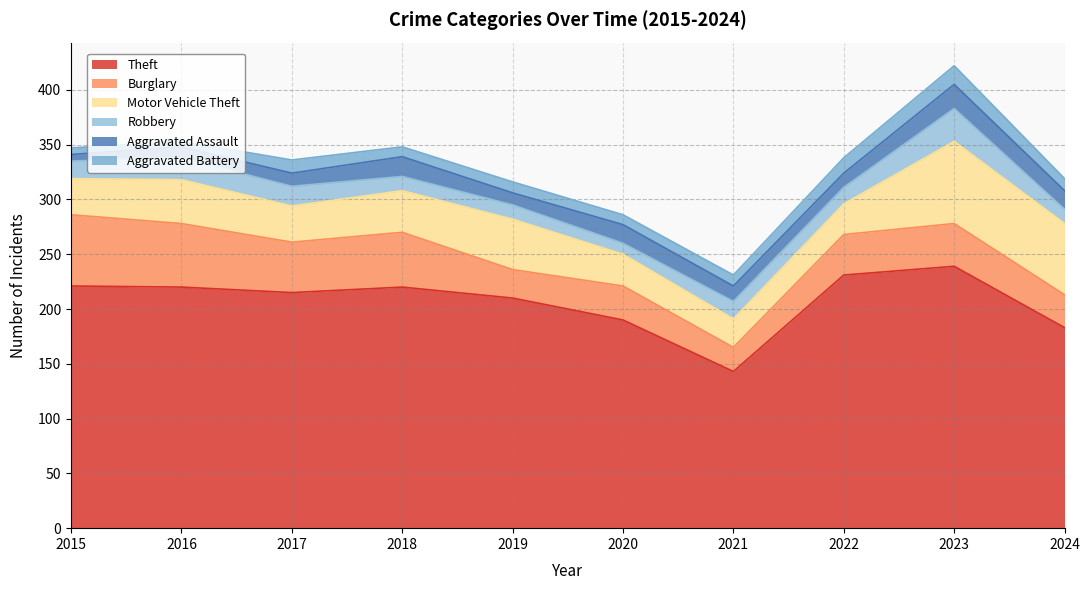

Is it true that Motor Vehicle Theft equals 50 at 2018?

False